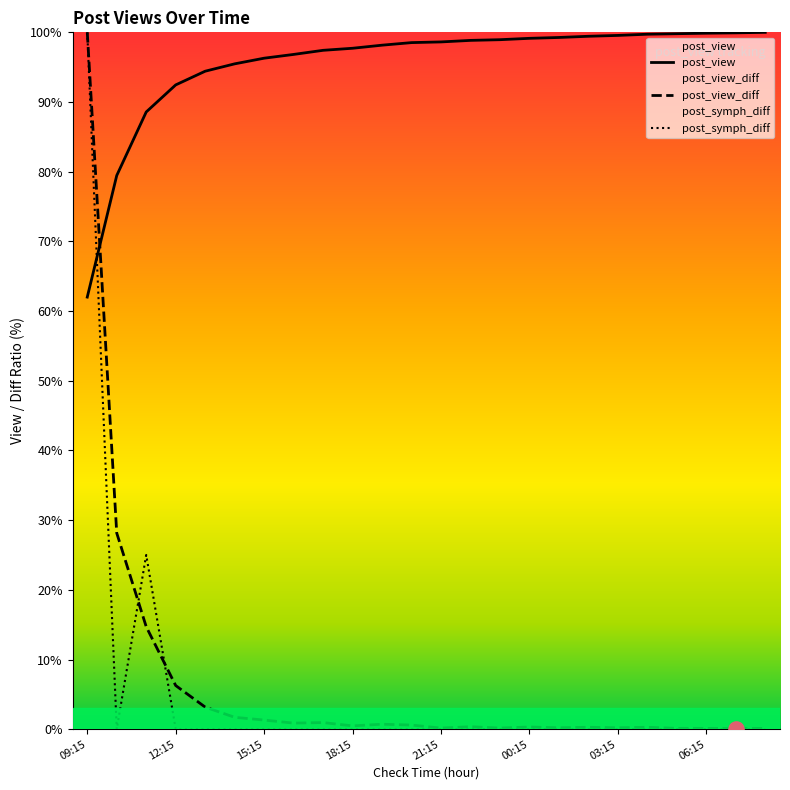

Which series reaches the maximum Y coordinate?

post_view